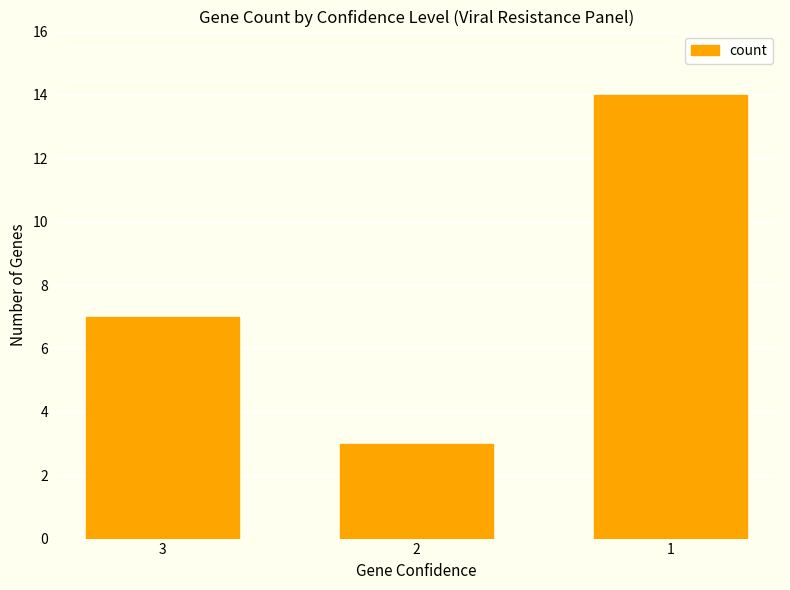

What is the sum of the values at 3 and 2?

10